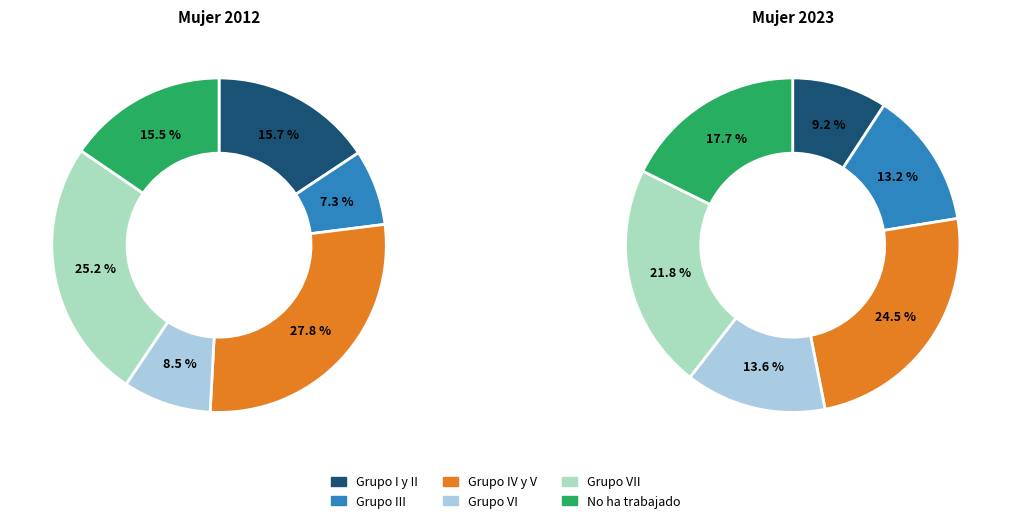

To the nearest percent, what is the difference between the Grupo VI and Grupo VII slice percentages?

17%